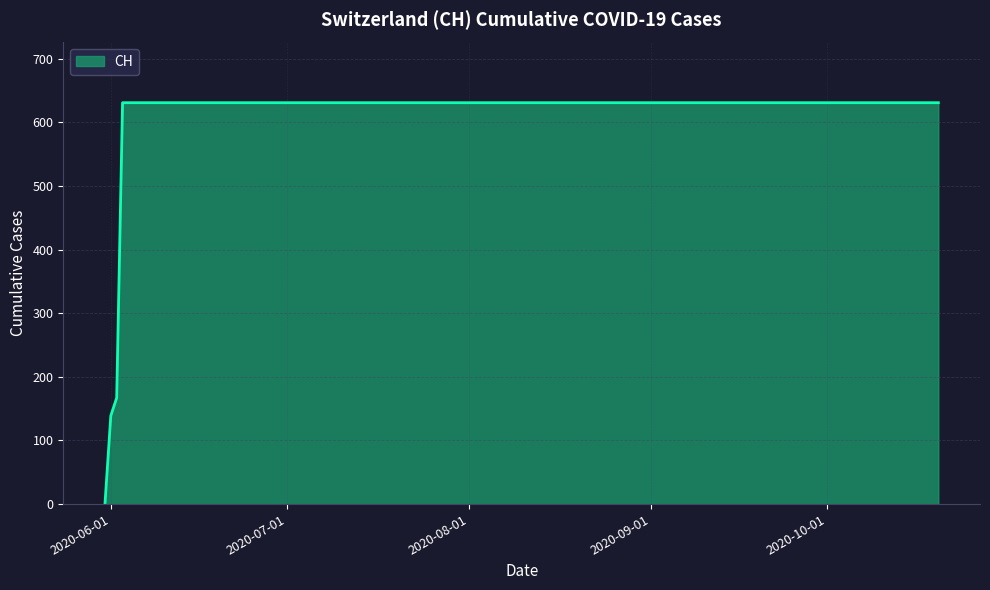

What is the maximum value shown in the chart?

631